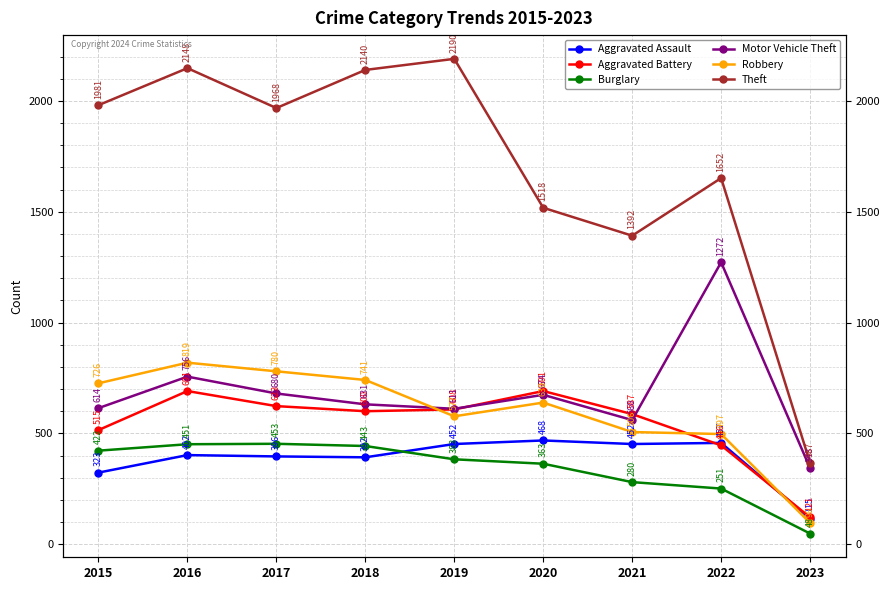

Is it true that Aggravated Assault equals 107 at 2018?

False